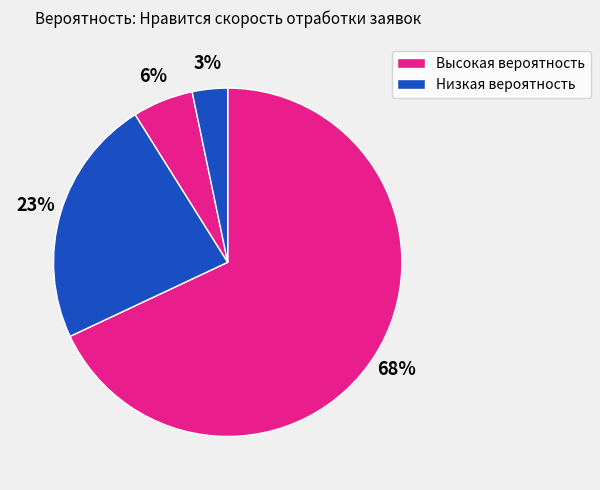

How many segments does this pie chart have?

4